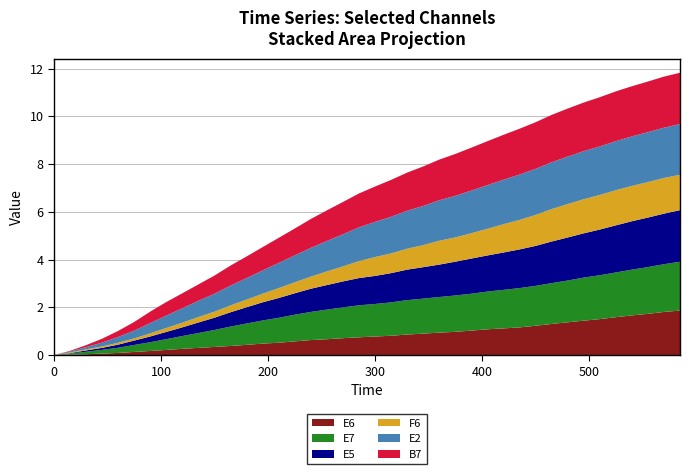

Reading left to right, transcribe all the data shown in this chart.

E6: 0=0.0	15=0.0	30=0.0	45=0.1	60=0.1	75=0.1	90=0.2	105=0.2	120=0.3	135=0.3	150=0.3	165=0.4	180=0.4	195=0.5	210=0.5	225=0.6	240=0.6	255=0.7	270=0.7	285=0.7	300=0.8	315=0.8	330=0.9	345=0.9	360=0.9	375=1.0	390=1.0	405=1.1	420=1.1	435=1.2	450=1.2	465=1.3	480=1.4	495=1.4	510=1.5	525=1.6	540=1.7	555=1.7	570=1.8	585=1.9
E7: 0=0.0	15=0.0	30=0.1	45=0.2	60=0.2	75=0.3	90=0.4	105=0.5	120=0.5	135=0.6	150=0.7	165=0.8	180=0.9	195=1.0	210=1.0	225=1.1	240=1.2	255=1.2	270=1.3	285=1.3	300=1.4	315=1.4	330=1.4	345=1.5	360=1.5	375=1.5	390=1.5	405=1.6	420=1.6	435=1.6	450=1.7	465=1.7	480=1.8	495=1.8	510=1.8	525=1.9	540=1.9	555=2.0	570=2.0	585=2.0
E5: 0=0.0	15=0.0	30=0.1	45=0.1	60=0.1	75=0.2	90=0.2	105=0.3	120=0.4	135=0.4	150=0.5	165=0.6	180=0.7	195=0.8	210=0.8	225=0.9	240=1.0	255=1.0	270=1.1	285=1.1	300=1.2	315=1.2	330=1.3	345=1.3	360=1.4	375=1.4	390=1.5	405=1.5	420=1.6	435=1.6	450=1.7	465=1.7	480=1.8	495=1.9	510=1.9	525=2.0	540=2.0	555=2.1	570=2.1	585=2.2
F6: 0=0.0	15=0.0	30=0.0	45=0.1	60=0.1	75=0.1	90=0.1	105=0.2	120=0.2	135=0.2	150=0.3	165=0.3	180=0.3	195=0.4	210=0.4	225=0.5	240=0.5	255=0.6	270=0.6	285=0.7	300=0.8	315=0.8	330=0.9	345=0.9	360=1.0	375=1.0	390=1.1	405=1.1	420=1.2	435=1.2	450=1.3	465=1.4	480=1.4	495=1.4	510=1.4	525=1.5	540=1.5	555=1.5	570=1.5	585=1.5
E2: 0=0.0	15=0.0	30=0.1	45=0.2	60=0.2	75=0.3	90=0.4	105=0.5	120=0.6	135=0.7	150=0.8	165=0.8	180=0.9	195=1.0	210=1.1	225=1.1	240=1.2	255=1.3	270=1.3	285=1.4	300=1.5	315=1.5	330=1.6	345=1.6	360=1.7	375=1.7	390=1.8	405=1.8	420=1.9	435=1.9	450=1.9	465=2.0	480=2.0	495=2.0	510=2.0	525=2.1	540=2.1	555=2.1	570=2.1	585=2.1
B7: 0=0.0	15=0.0	30=0.1	45=0.2	60=0.3	75=0.4	90=0.5	105=0.6	120=0.6	135=0.7	150=0.8	165=0.8	180=0.9	195=1.0	210=1.1	225=1.1	240=1.2	255=1.3	270=1.4	285=1.4	300=1.5	315=1.5	330=1.6	345=1.7	360=1.7	375=1.8	390=1.8	405=1.8	420=1.9	435=1.9	450=2.0	465=2.0	480=2.0	495=2.0	510=2.1	525=2.1	540=2.1	555=2.1	570=2.1	585=2.2